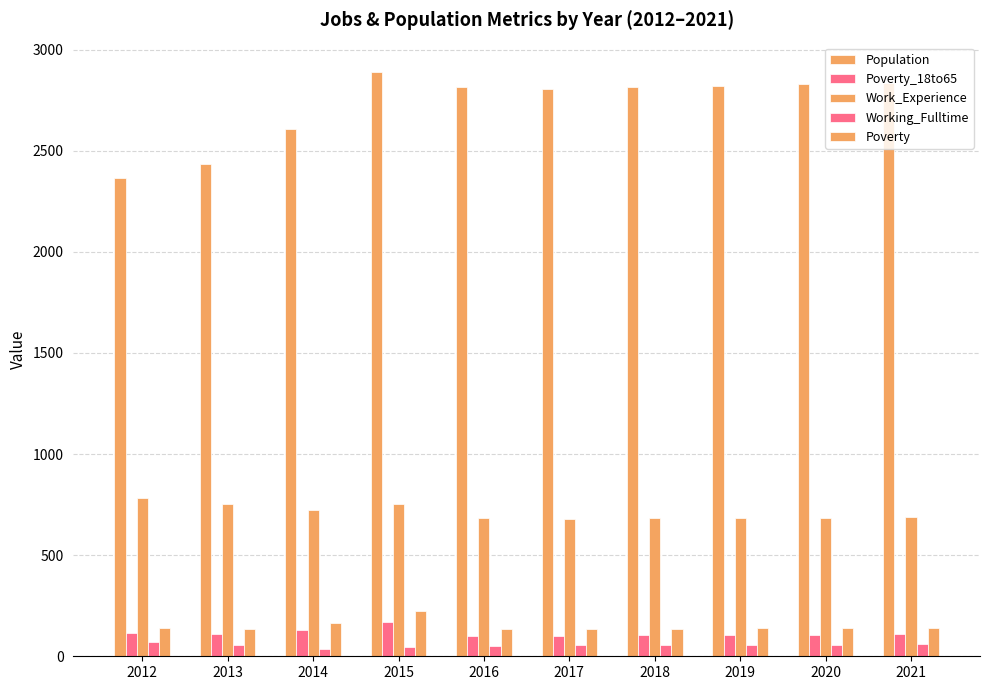

List the labels in order of Poverty_18to65 value, largest first.

2015, 2014, 2012, 2013, 2021, 2020, 2019, 2018, 2017, 2016